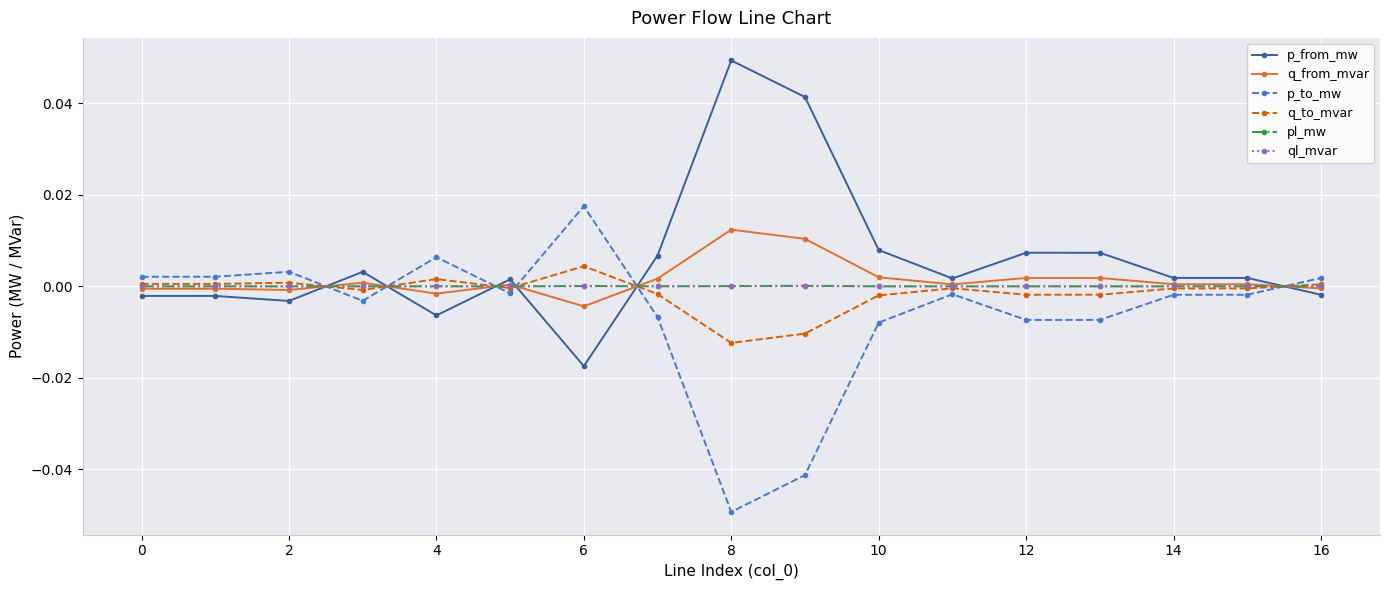

True or false: p_from_mw has more than 1 interior local peaks.

True